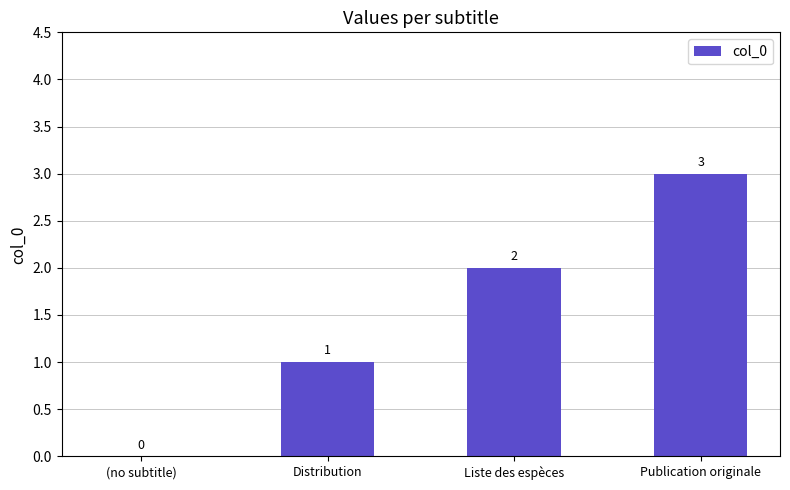

Reading left to right, extract all data points from this chart.

(no subtitle)=0	Distribution=1	Liste des espèces=2	Publication originale=3